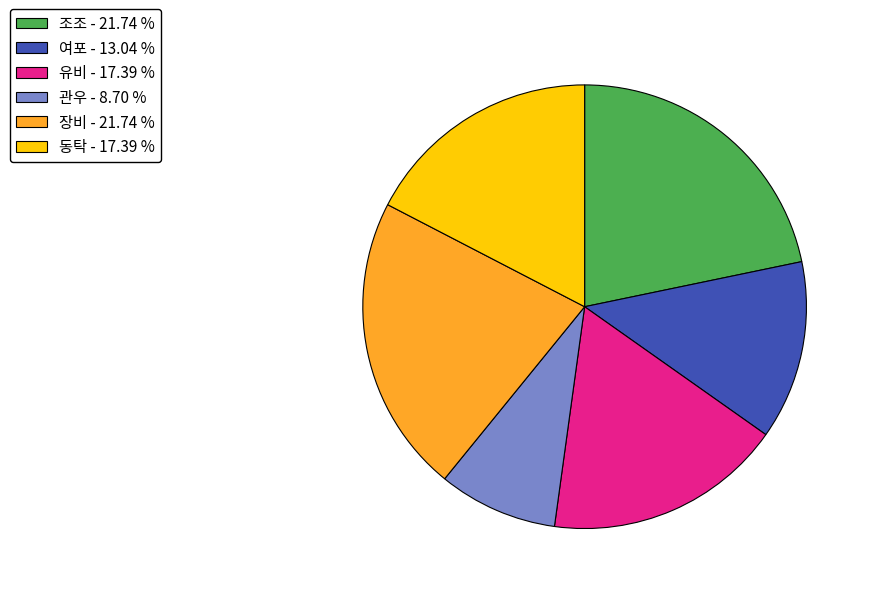

The 유비 slice represents 17% of the pie. True or false?

True